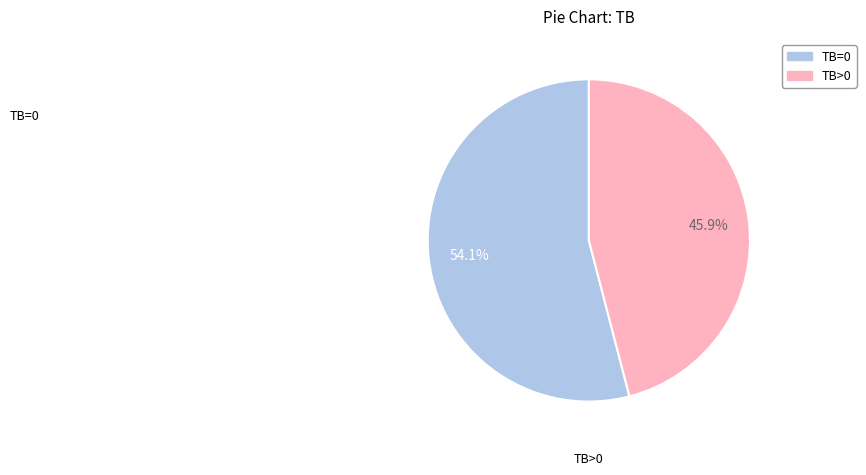

Does any single category account for the majority?

Yes